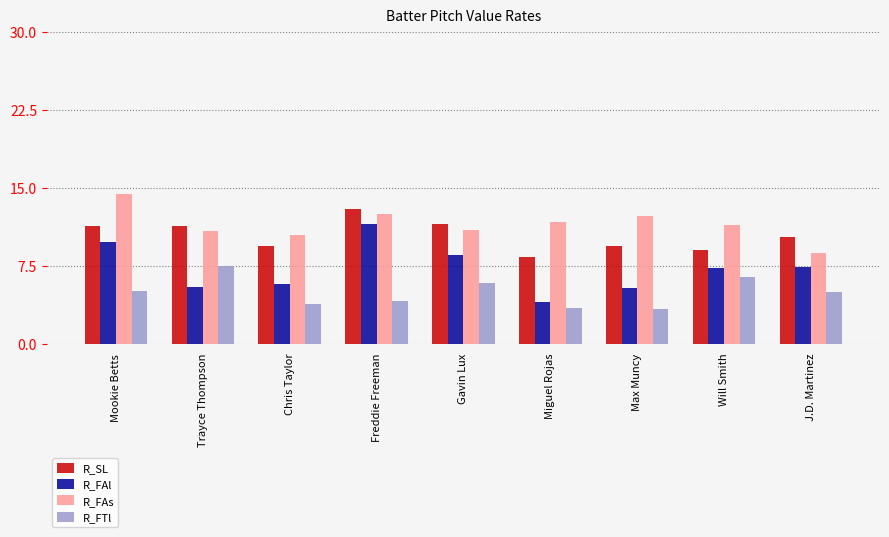

Which series has the largest total across all categories?

R_FAs